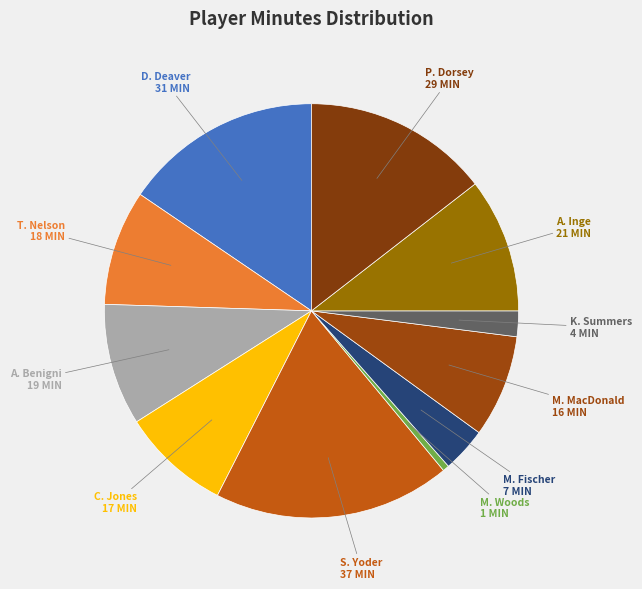

Rank the categories by value from highest to lowest.

S. Yoder, D. Deaver, P. Dorsey, A. Inge, A. Benigni, T. Nelson, C. Jones, M. MacDonald, M. Fischer, K. Summers, M. Woods